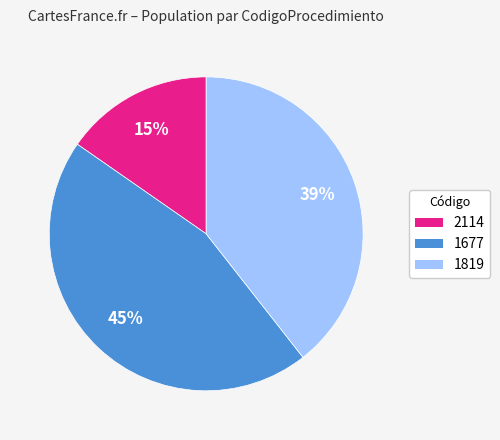

Is there any slice that represents more than half of the pie?

No